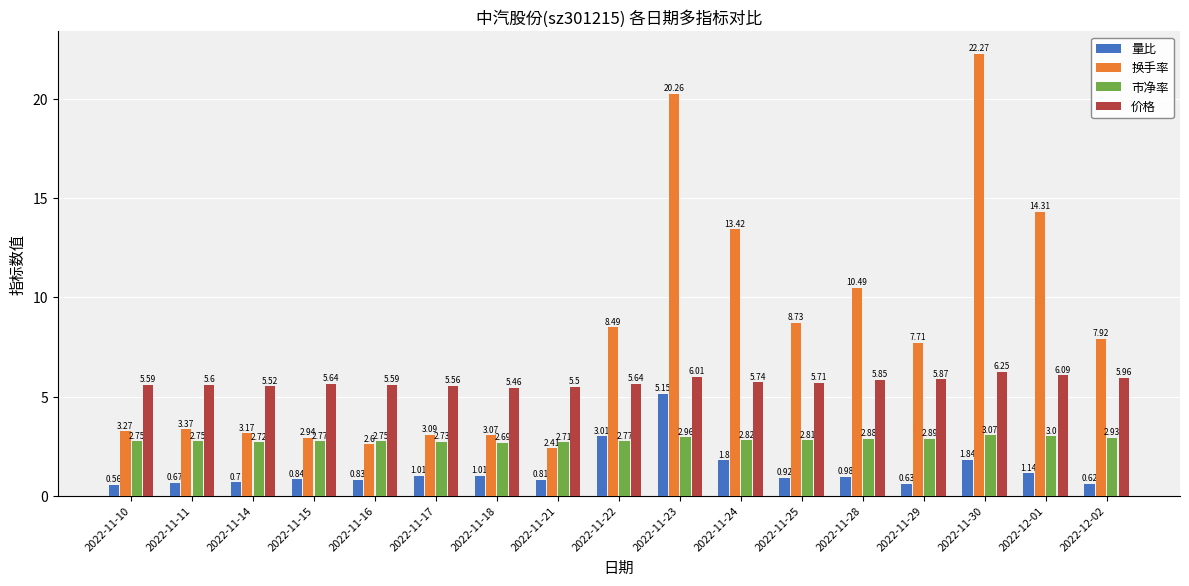

What are all the series names shown in the legend?

量比, 换手率, 市净率, 价格